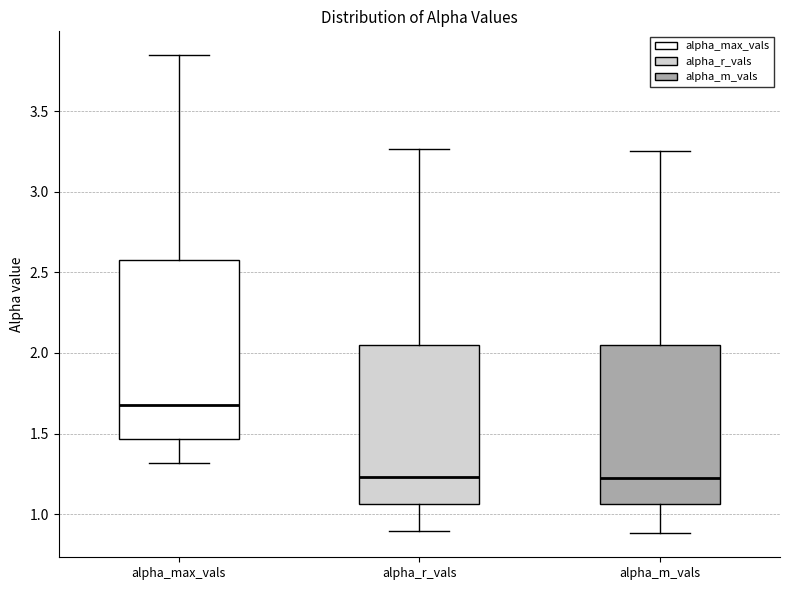

Comparing the boxes themselves (not the whiskers), which one is the tallest?

alpha_max_vals